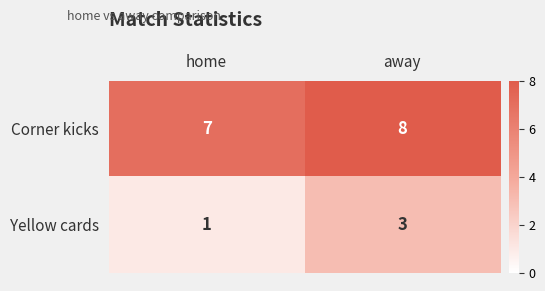

Rank the categories by Yellow cards value from highest to lowest.

away, home